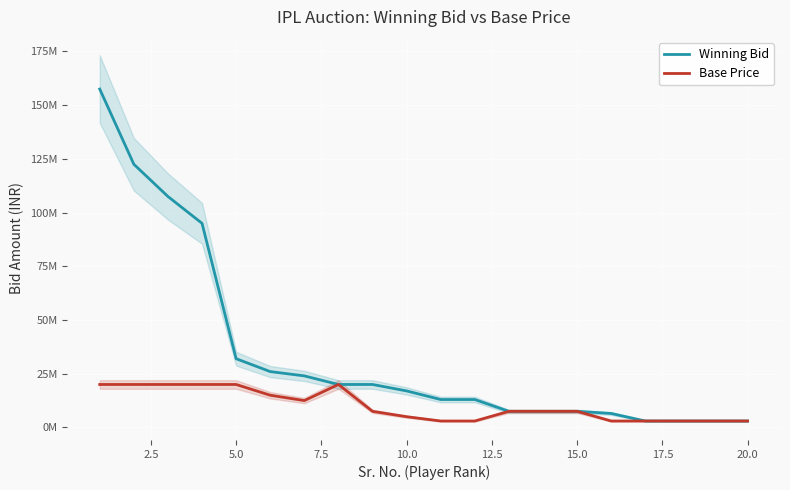

Rank the series by their average value, from highest to lowest.

Winning Bid, Base Price